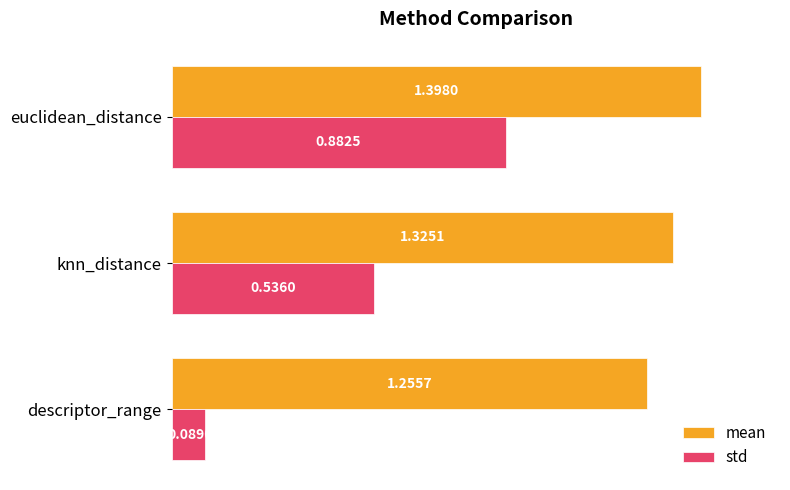

What are all the series names shown in the legend?

mean, std